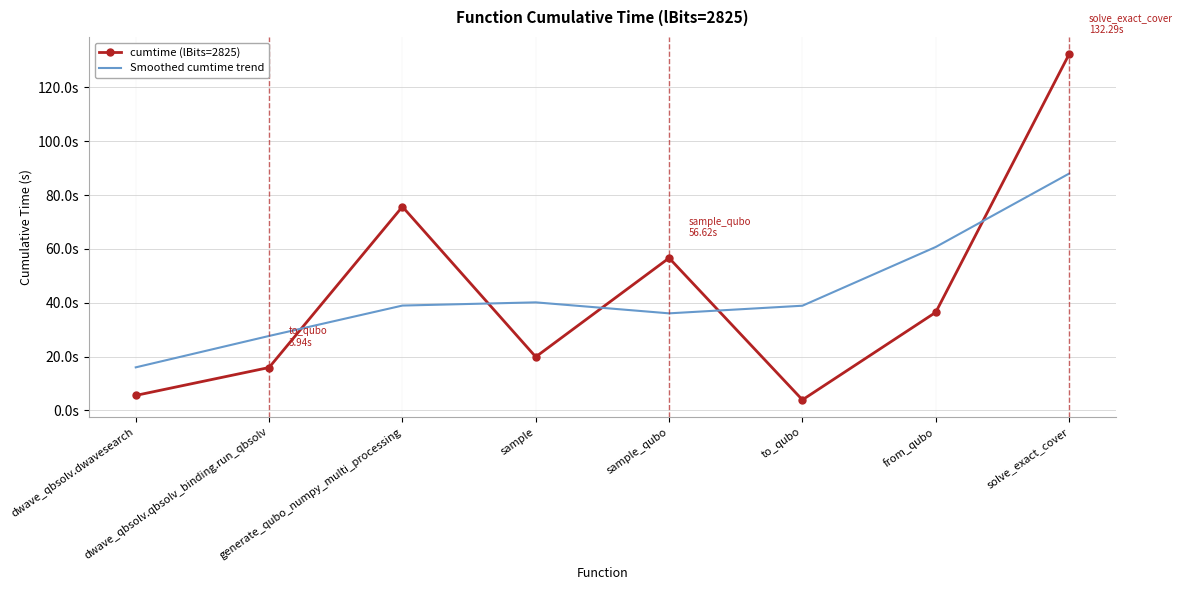

Between sample_qubo and solve_exact_cover, which is larger?

solve_exact_cover